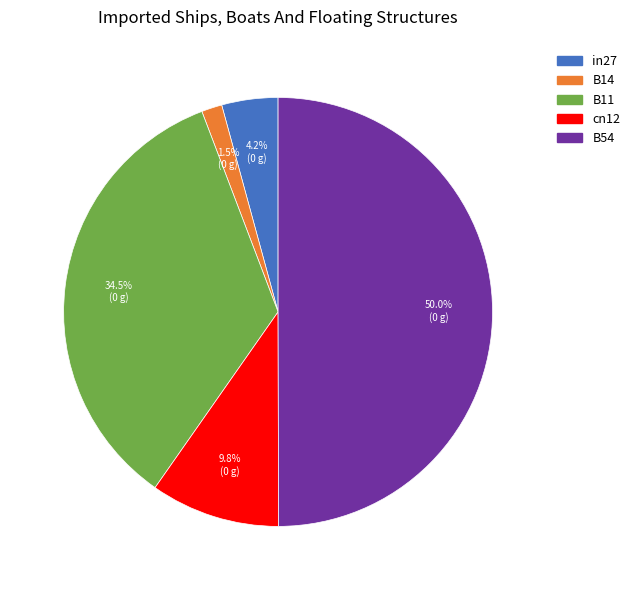

Does B14 account for over 50% of the chart?

No